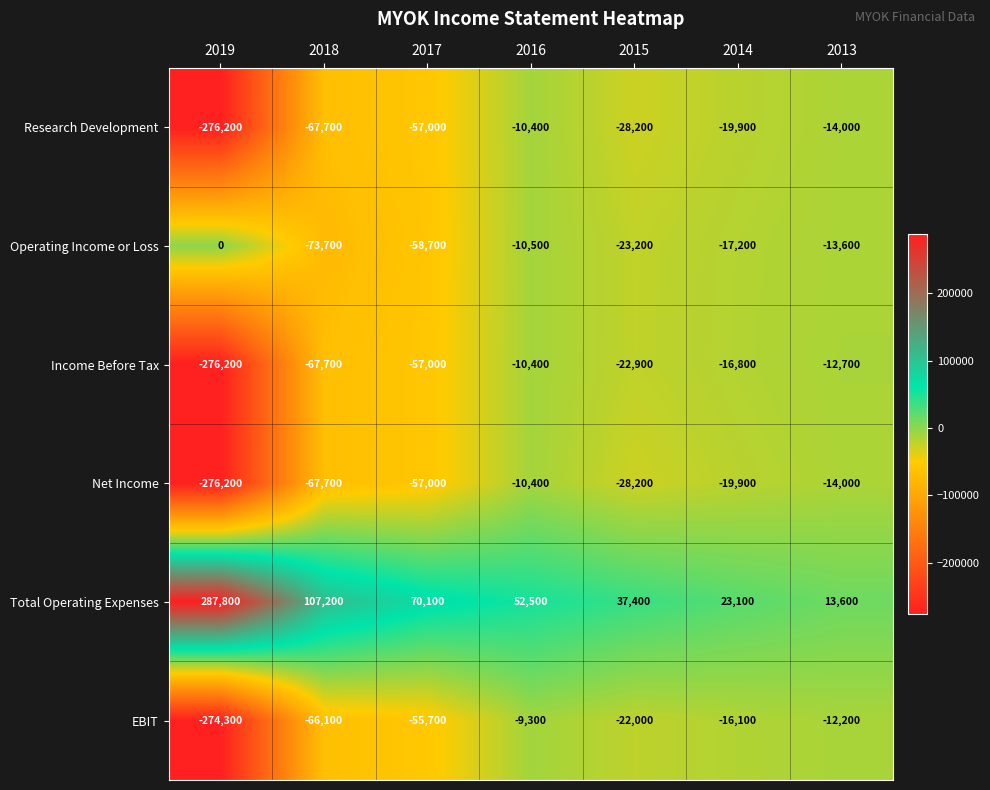

At which category is the sum across all series the highest?

2016